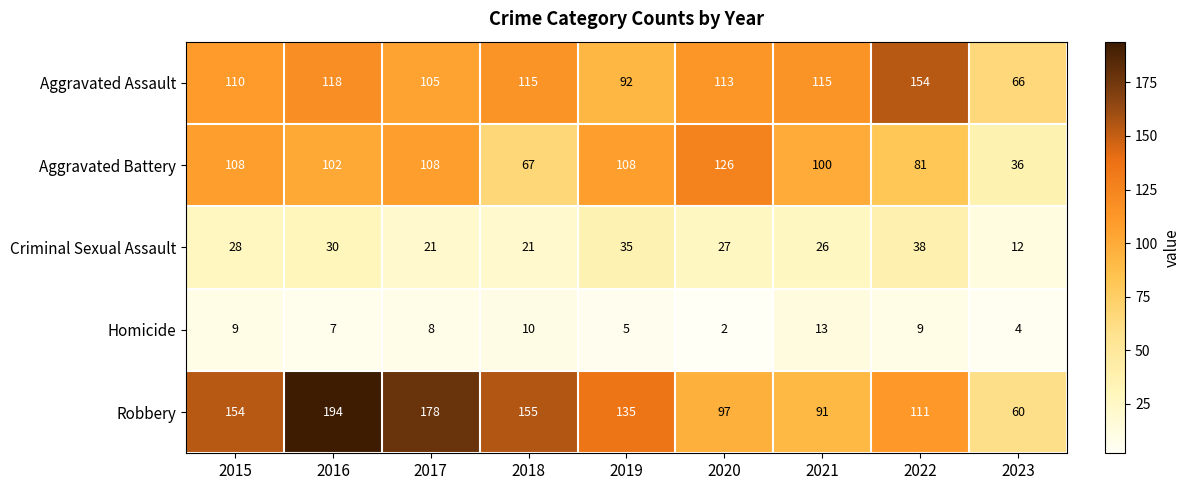

How many categories are shown in the chart?

9